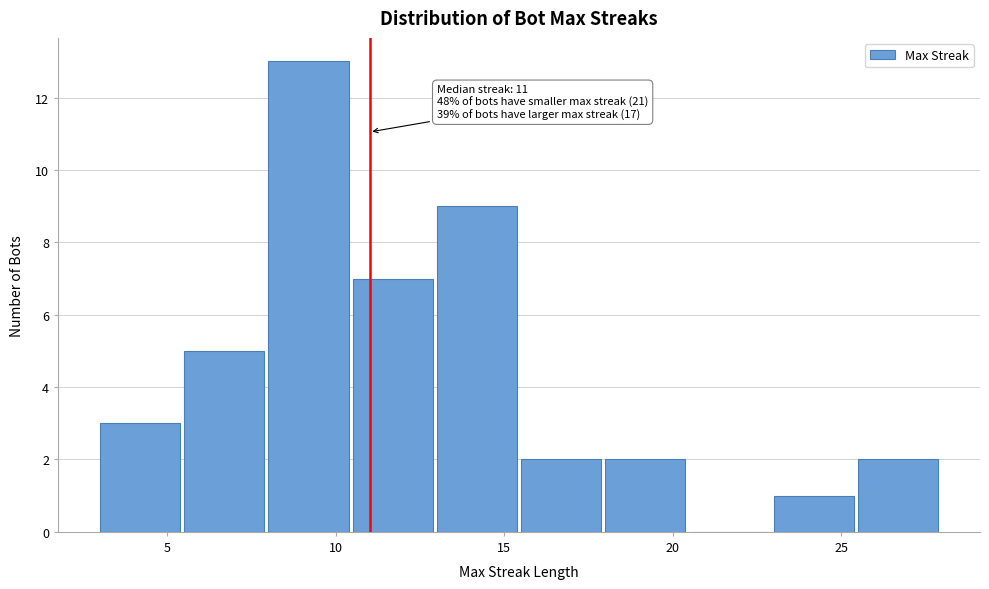

Which range on the x-axis has the tallest bar?

8.0 to 10.5